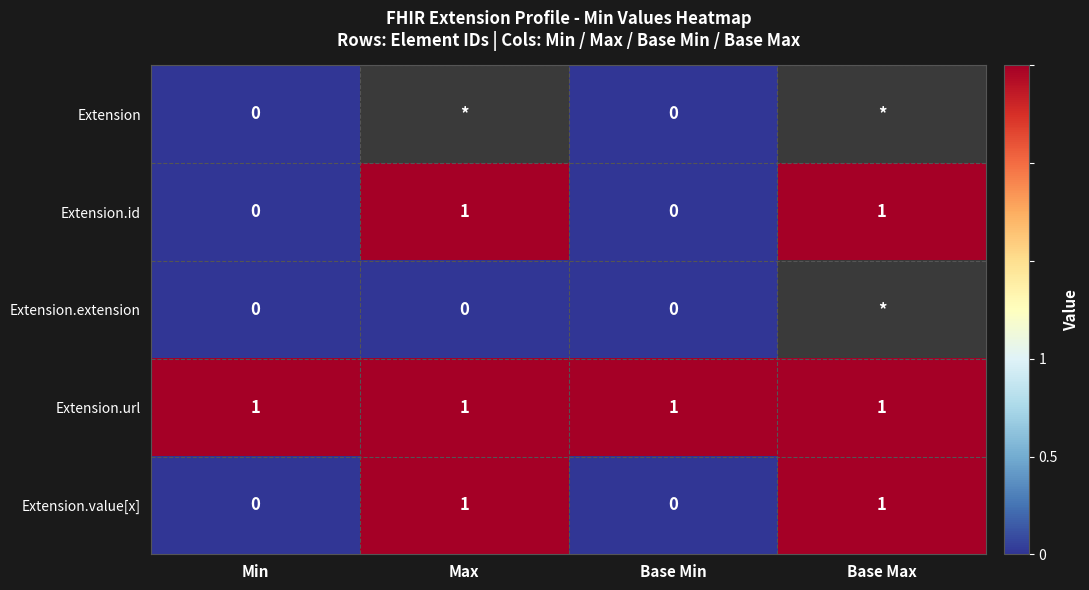

How many distinct data groups are displayed?

5